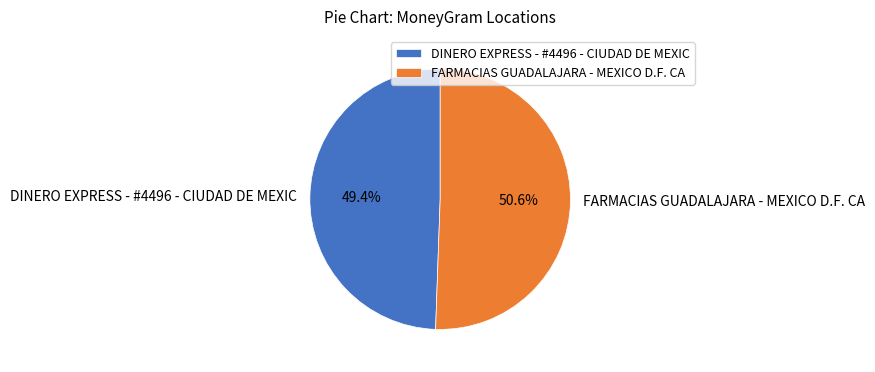

Which slice represents more than half of the pie?

FARMACIAS GUADALAJARA - MEXICO D.F. CA